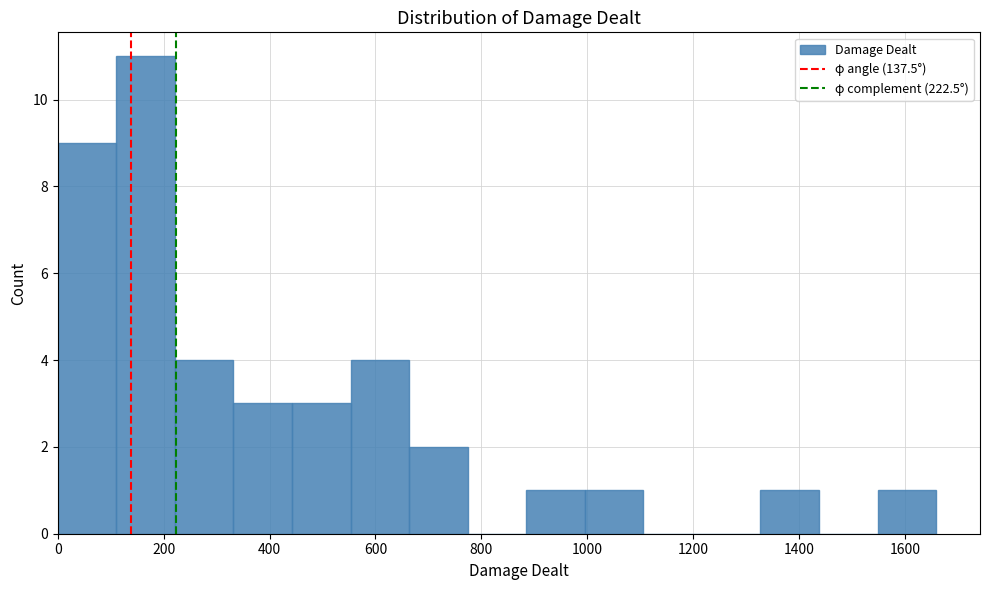

Reading left to right, list every bar in this chart as the range it spans on the x-axis followed by its height. Neither the bar edges nor the heights are printed on the chart, so give them approximately, as read against the axes.

0 to 120: 9
120 to 220: 11
220 to 340: 4
340 to 440: 3
440 to 560: 3
560 to 660: 4
660 to 780: 2
780 to 880: 0
880 to 1000: 1
1000 to 1100: 1
1100 to 1220: 0
1220 to 1320: 0
1320 to 1440: 1
1440 to 1540: 0
1540 to 1660: 1